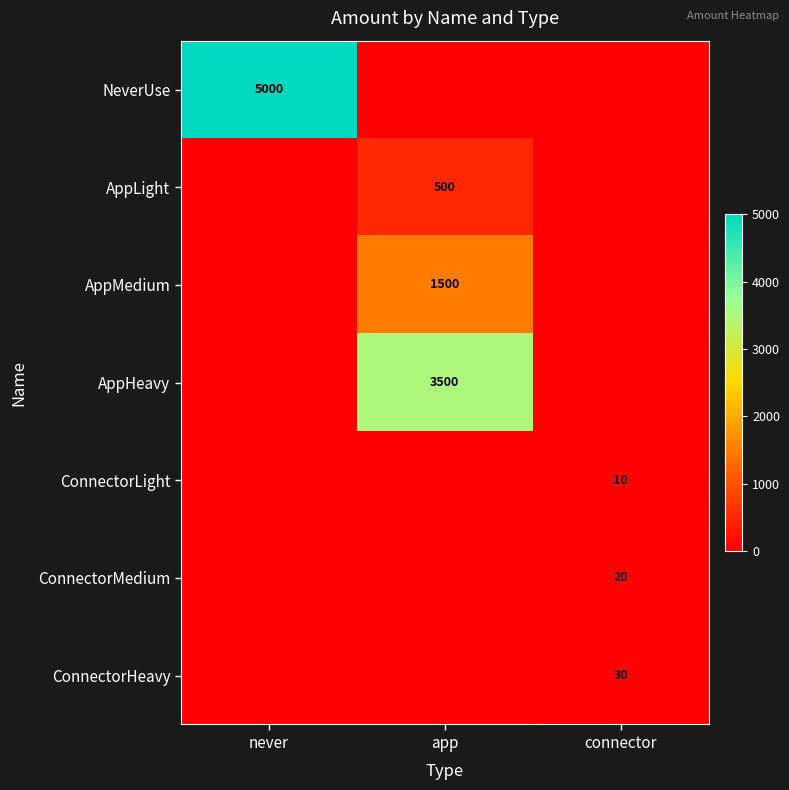

True or false: AppLight has a value of 791 at app.

False